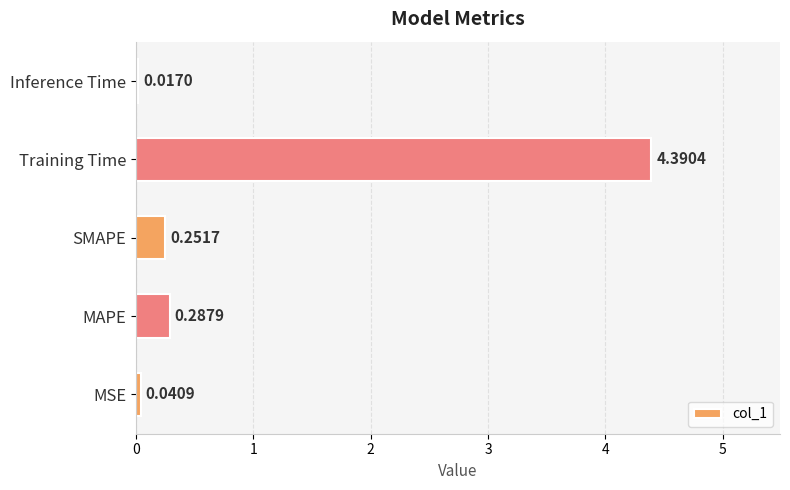

Which has a higher value, MSE or Training Time?

Training Time